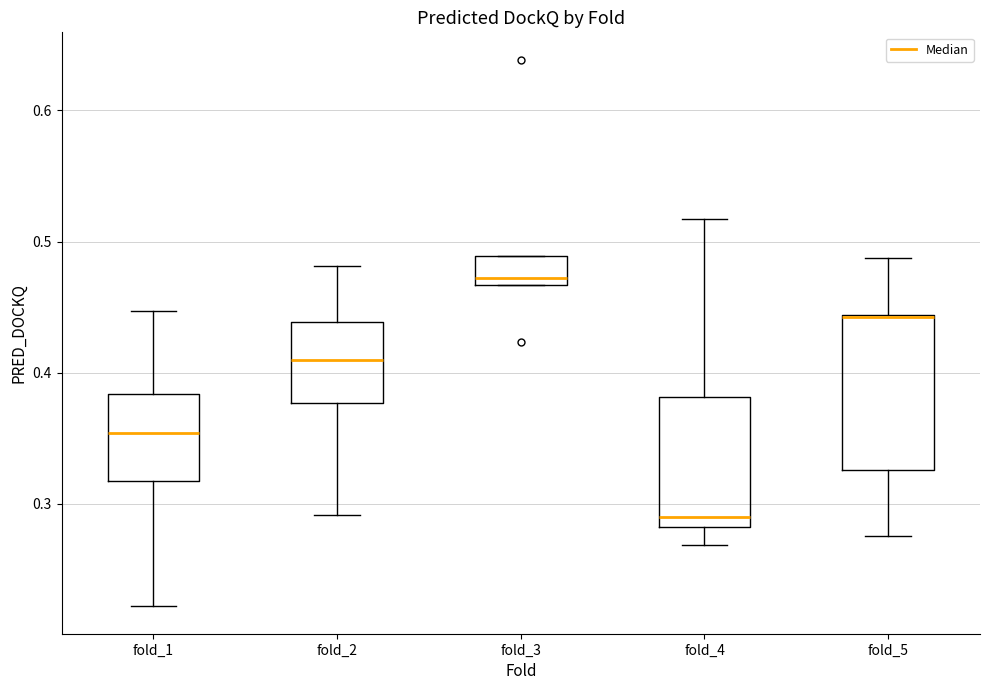

Which box is the tallest, from its lower edge to its upper edge?

fold_5